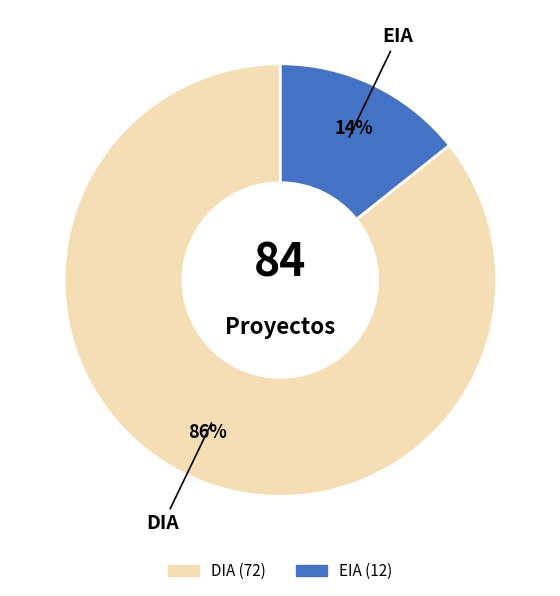

Approximately how many times larger is the value at EIA compared to DIA?

0.2